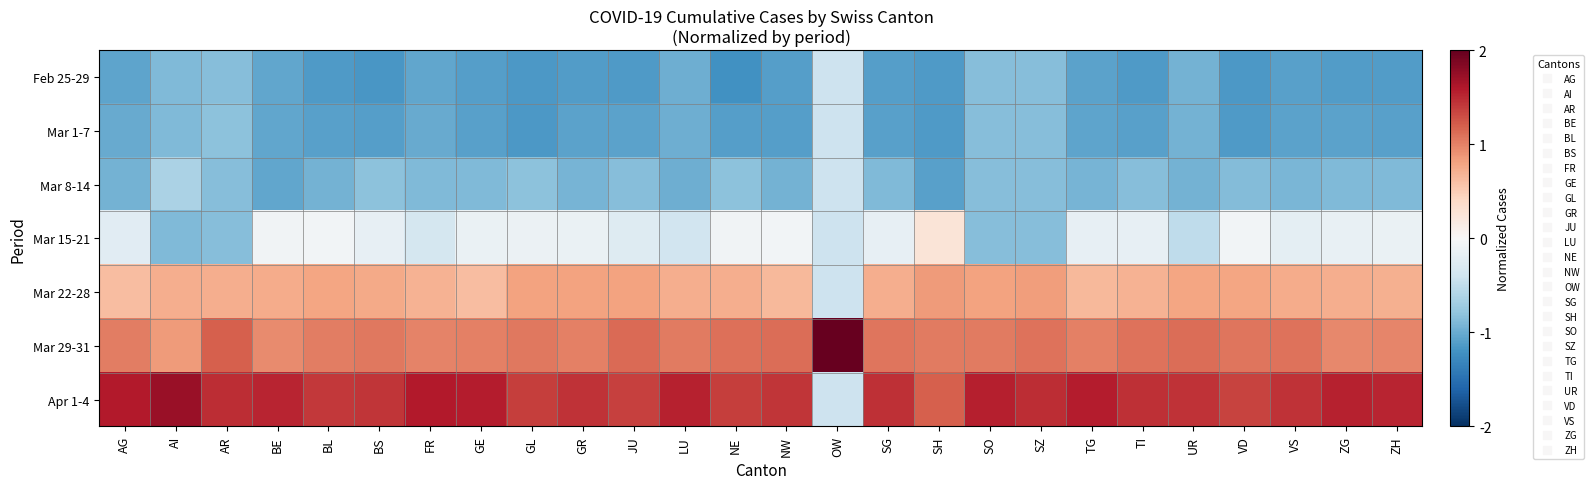

Rank the series by their maximum value, from lowest to highest.

Feb 25-29, Mar 1-7, Mar 8-14, Mar 15-21, Mar 22-28, Apr 1-4, Mar 29-31